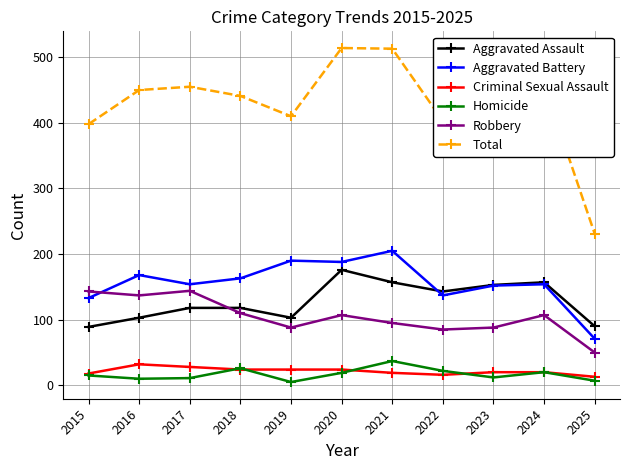

What is the sum of all Total values?

4698